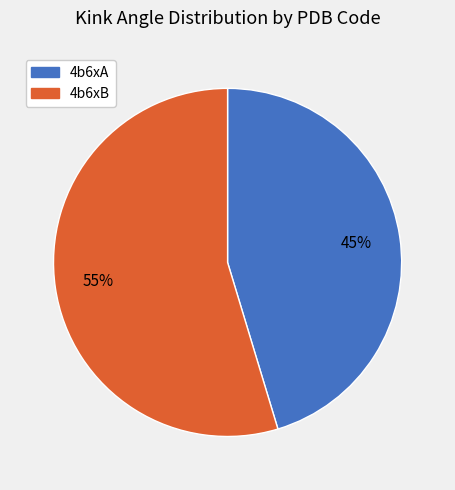

What is the smallest slice in the pie chart?

4b6xA